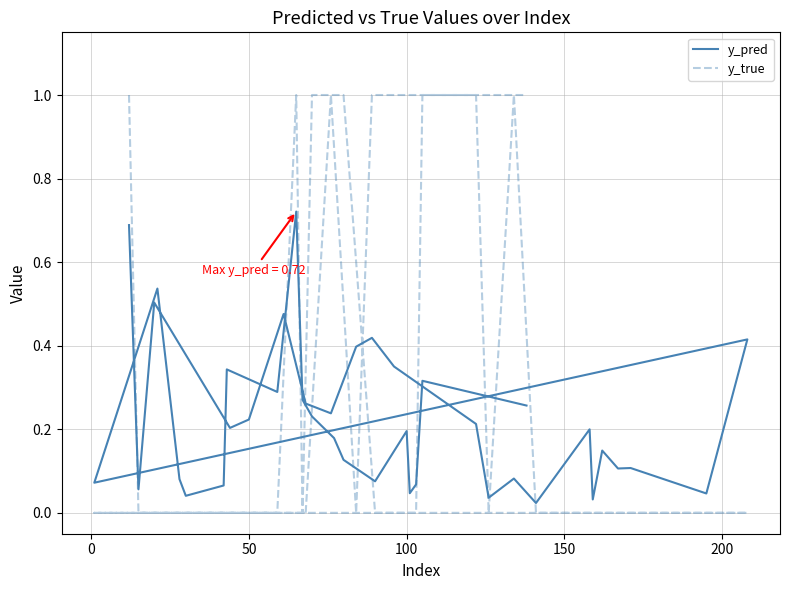

What is the average value of the y_pred series?

0.2